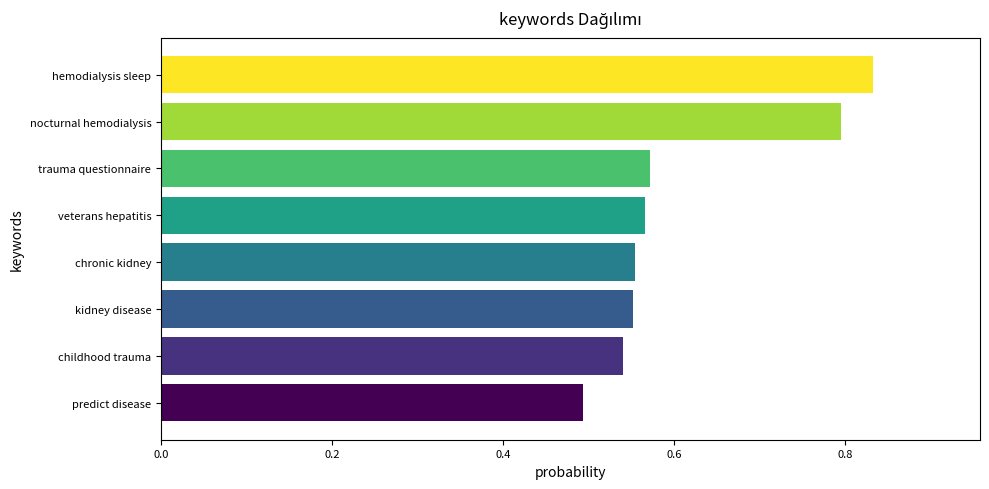

The chart shows a value of 0.8 at childhood trauma. True or false?

False